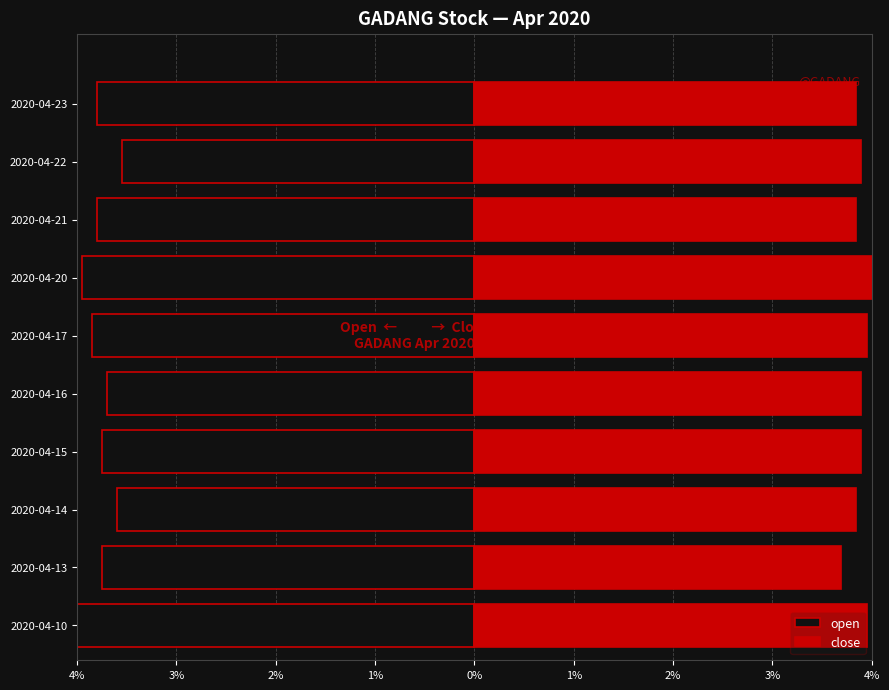

Rank the series at 2020-04-23 from lowest to highest value.

open, close